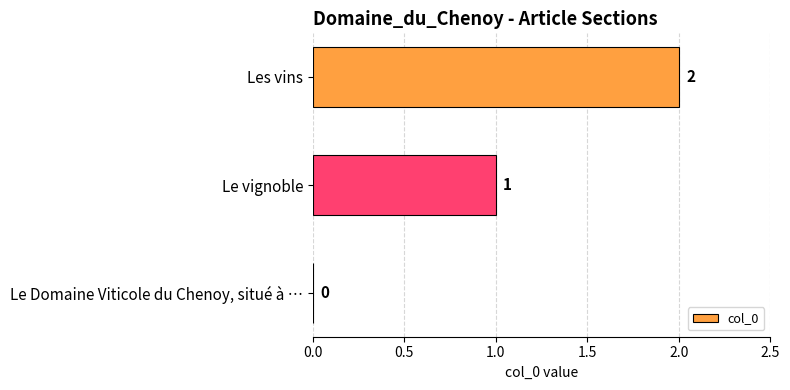

Where is the data nearest to the value 1?

Le vignoble